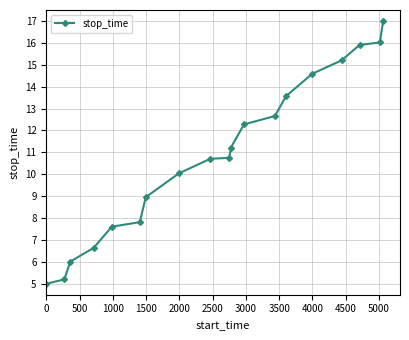

What is the minimum value shown in the chart?

5.0